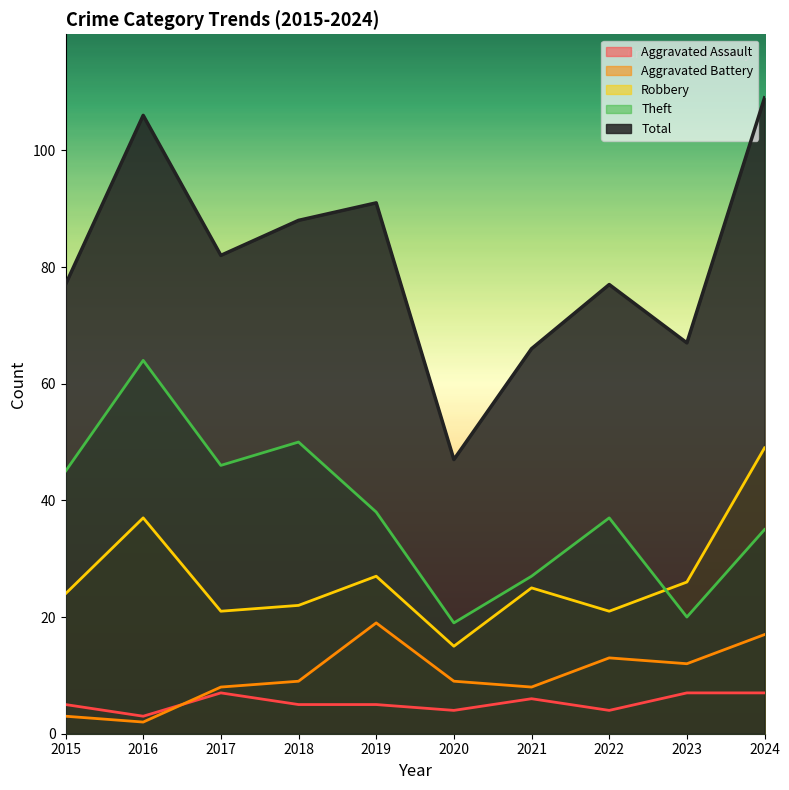

In Theft, how many points are higher than both neighbors (excluding endpoints)?

3